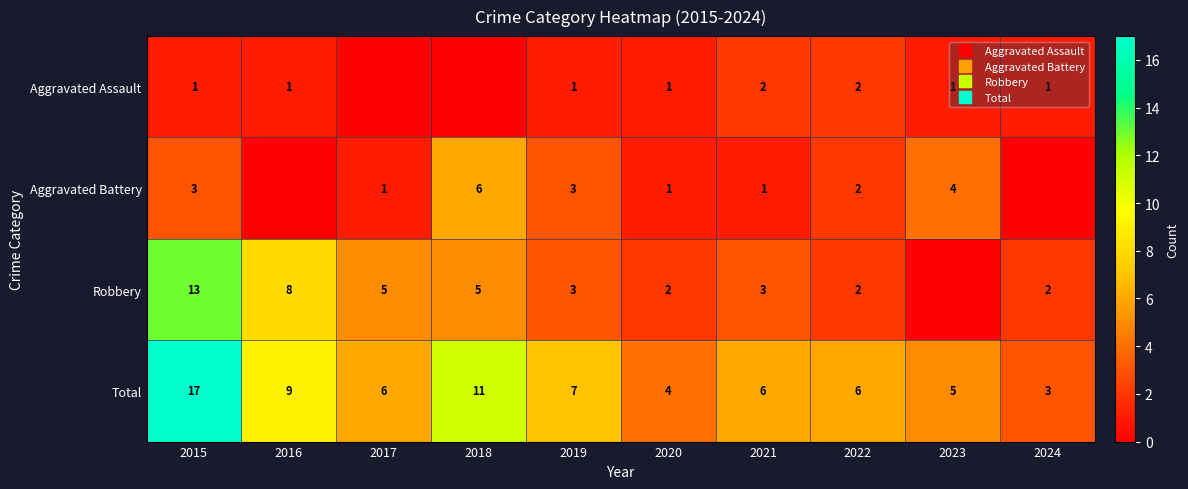

Which series changed the most between 2023 and 2024?

Aggravated Battery